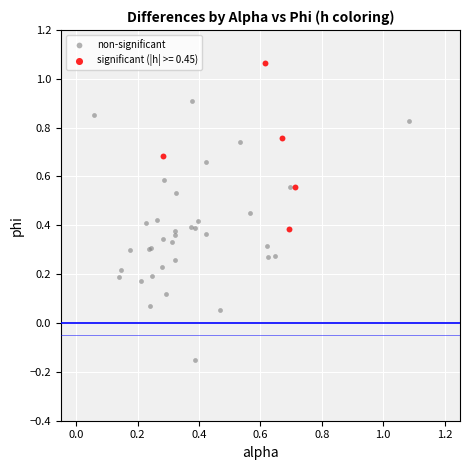

Which series has the widest spread of Y values?

non-significant